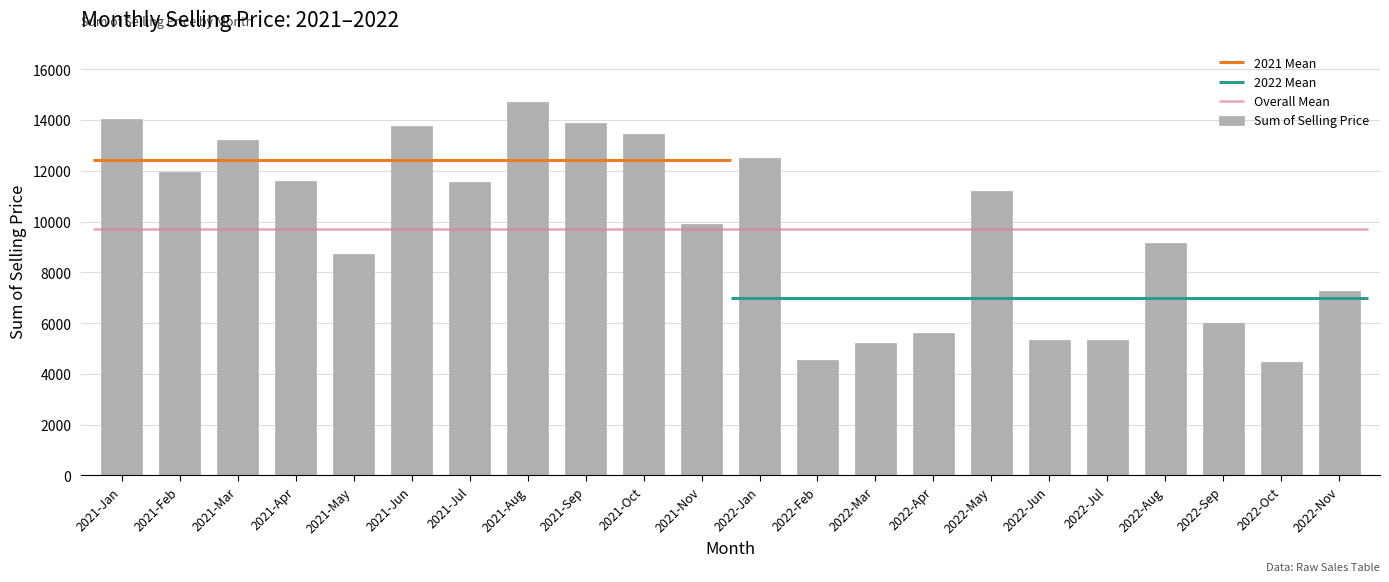

Reading left to right, what are all the values shown in this chart?

2021-Jan=14051.2	2021-Feb=11949.6	2021-Mar=13202.4	2021-Apr=11605.6	2021-May=8722.8	2021-Jun=13773.9	2021-Jul=11561.1	2021-Aug=14725.0	2021-Sep=13886.8	2021-Oct=13432.6	2021-Nov=9886.3	2022-Jan=12518.0	2022-Feb=4532.8	2022-Mar=5216.4	2022-Apr=5626.1	2022-May=11221.0	2022-Jun=5352.5	2022-Jul=5350.2	2022-Aug=9139.6	2022-Sep=6007.2	2022-Oct=4479.7	2022-Nov=7264.7